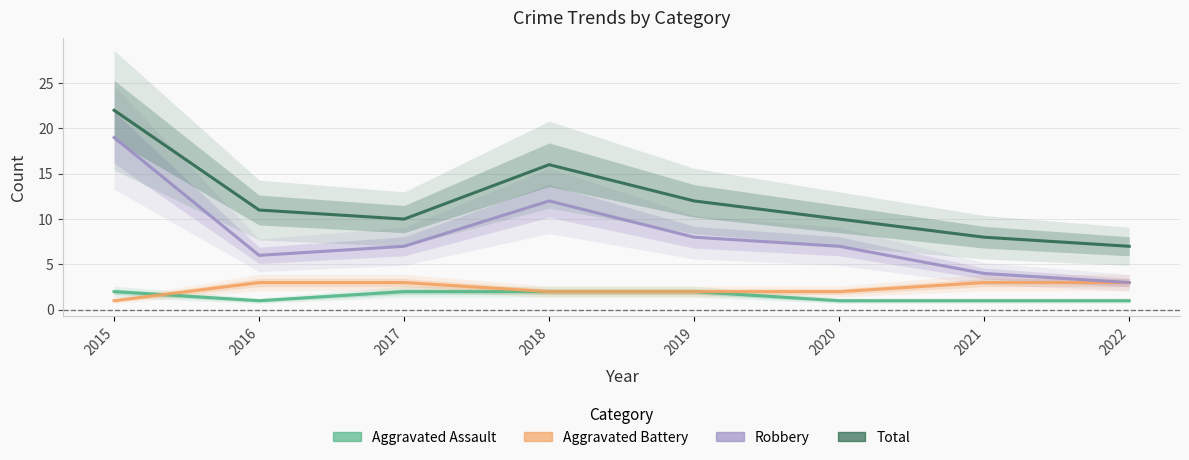

At which label does Robbery first exceed 7?

2015